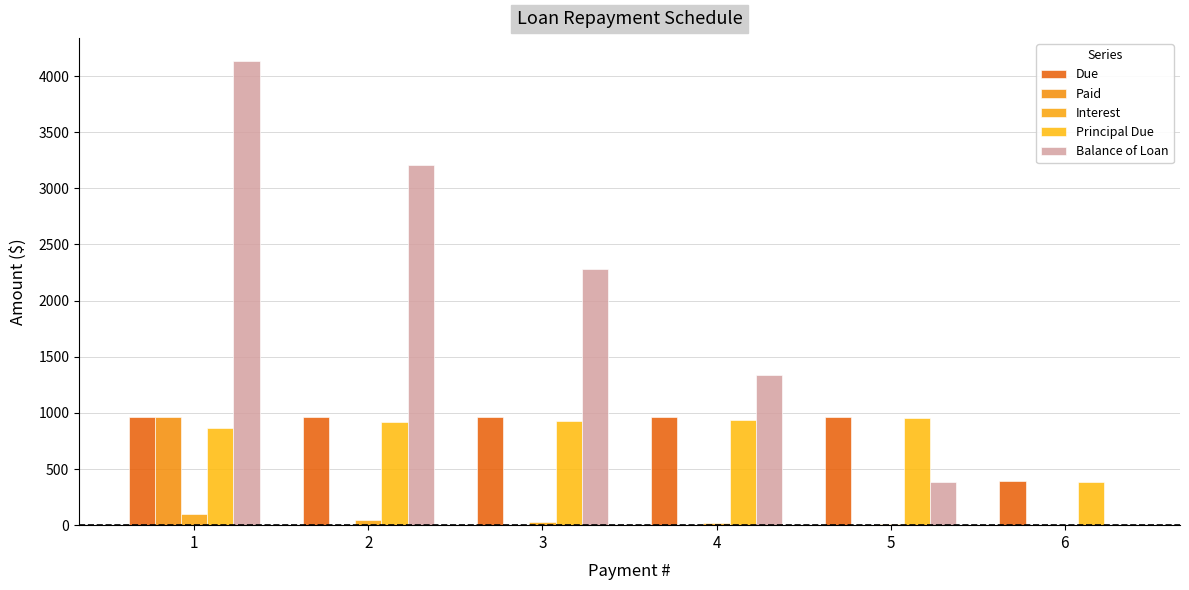

What is the difference between the second highest and second lowest values in the Interest series?

28.9